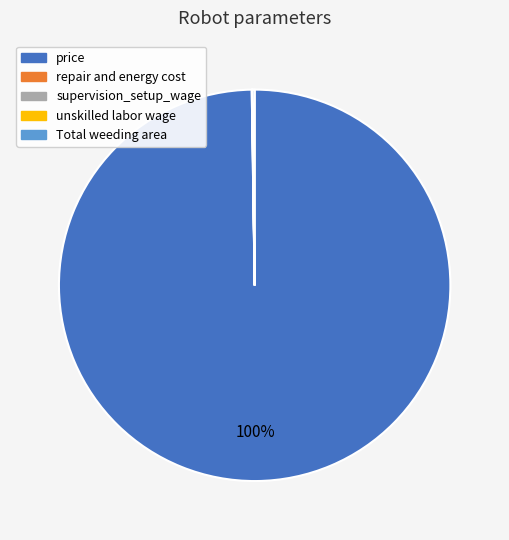

Does price account for over 50% of the chart?

Yes